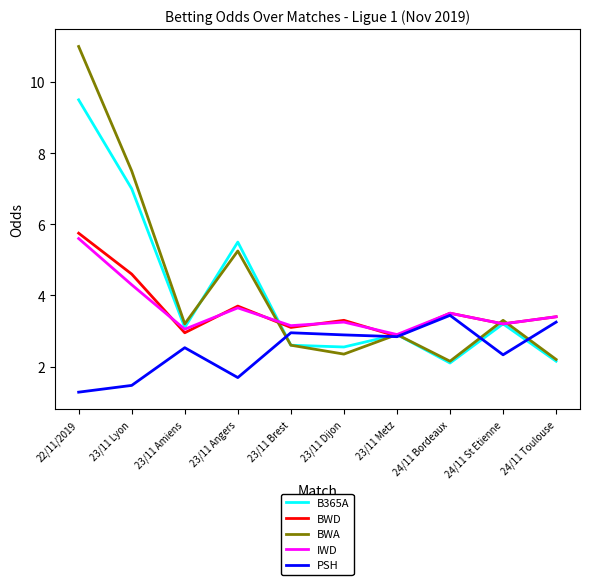

Which series has the widest spread of values?

BWA